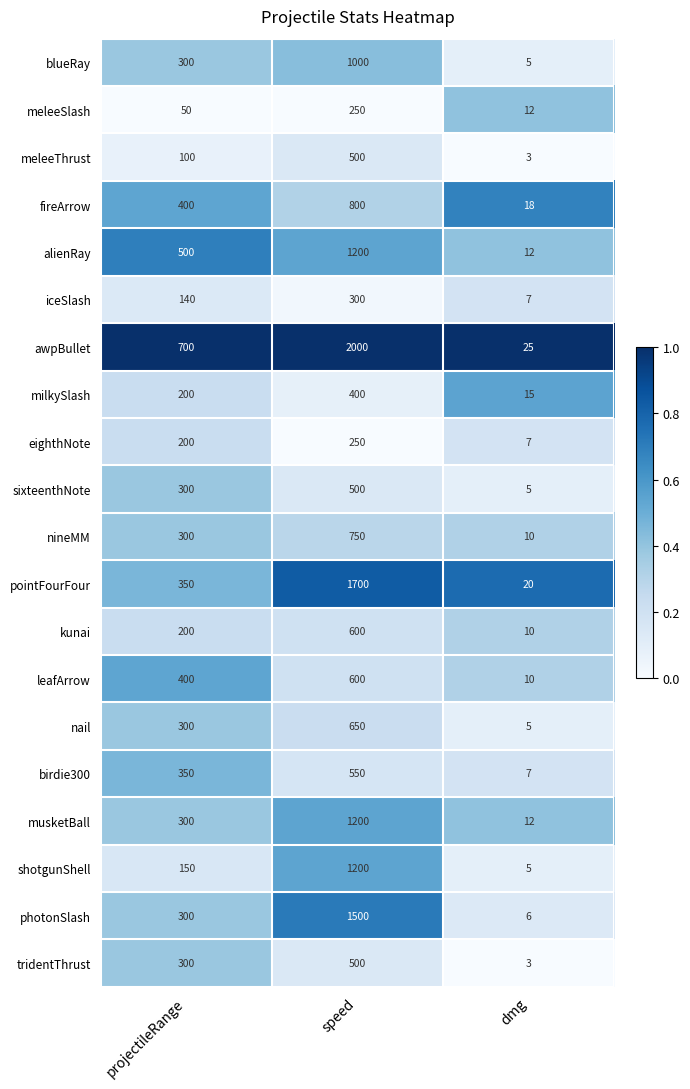

Which series has the largest range (max minus min)?

awpBullet